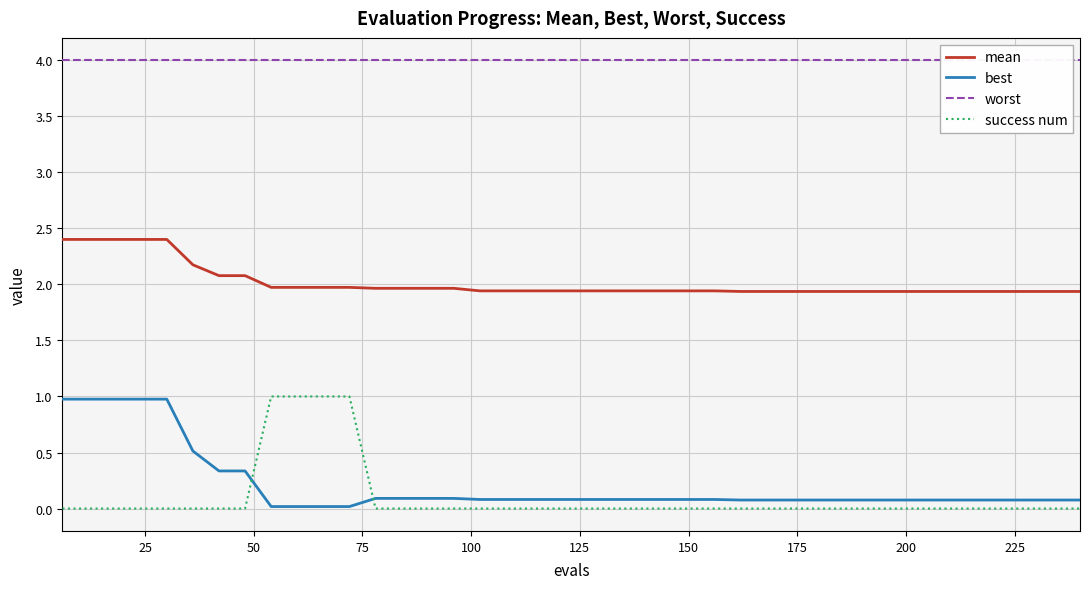

After their last crossing, which series has the higher values: best or success num?

best